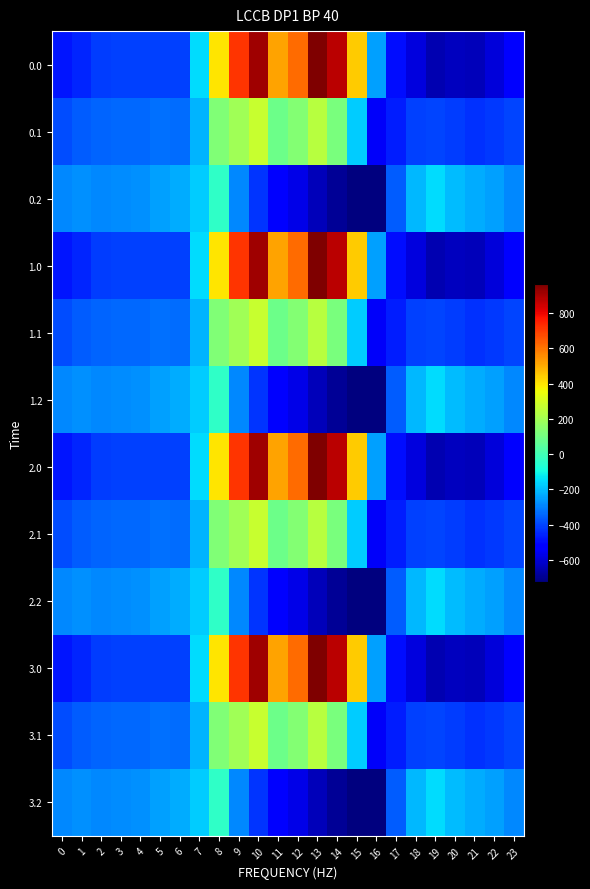

Reading left to right, extract all data points from this chart.

0.0: 0=-482.0	1=-449.5	2=-410.3	3=-404.4	4=-404.9	5=-403.8	6=-408.0	7=-150.1	8=395.3	9=716.9	10=916.2	11=516.0	12=619.4	13=962.7	14=870.3	15=443.0	16=-250.9	17=-494.8	18=-586.7	19=-649.2	20=-629.9	21=-638.4	22=-592.3	23=-511.3
0.1: 0=-384.6	1=-361.1	2=-347.9	3=-342.7	4=-339.6	5=-325.7	6=-332.2	7=-217.1	8=125.2	9=191.1	10=274.1	11=87.0	12=134.6	13=241.5	14=113.7	15=-173.1	16=-547.3	17=-466.6	18=-405.4	19=-400.2	20=-414.5	21=-432.4	22=-419.9	23=-399.4
0.2: 0=-287.1	1=-272.7	2=-285.5	3=-281.0	4=-274.4	5=-245.0	6=-228.8	7=-176.6	8=-35.3	9=-288.5	10=-423.5	11=-520.6	12=-571.2	13=-640.4	14=-687.4	15=-725.8	16=-726.6	17=-362.4	18=-210.0	19=-151.0	20=-199.2	21=-226.4	22=-247.4	23=-287.5
1.0: 0=-482.0	1=-449.5	2=-410.3	3=-404.4	4=-404.9	5=-403.8	6=-408.0	7=-150.1	8=395.3	9=716.9	10=916.2	11=516.0	12=619.4	13=962.7	14=870.3	15=443.0	16=-250.9	17=-494.8	18=-586.7	19=-649.2	20=-629.9	21=-638.4	22=-592.3	23=-511.3
1.1: 0=-384.6	1=-361.1	2=-347.9	3=-342.7	4=-339.6	5=-325.7	6=-332.2	7=-217.1	8=125.2	9=191.1	10=274.1	11=87.0	12=134.6	13=241.5	14=113.7	15=-173.1	16=-547.3	17=-466.6	18=-405.4	19=-400.2	20=-414.5	21=-432.4	22=-419.9	23=-399.4
1.2: 0=-287.1	1=-272.7	2=-285.5	3=-281.0	4=-274.4	5=-245.0	6=-228.8	7=-176.6	8=-35.3	9=-288.5	10=-423.5	11=-520.6	12=-571.2	13=-640.4	14=-687.4	15=-725.8	16=-726.6	17=-362.4	18=-210.0	19=-151.0	20=-199.2	21=-226.4	22=-247.4	23=-287.5
2.0: 0=-482.0	1=-449.5	2=-410.3	3=-404.4	4=-404.9	5=-403.8	6=-408.0	7=-150.1	8=395.3	9=716.9	10=916.2	11=516.0	12=619.4	13=962.7	14=870.3	15=443.0	16=-250.9	17=-494.8	18=-586.7	19=-649.2	20=-629.9	21=-638.4	22=-592.3	23=-511.3
2.1: 0=-384.6	1=-361.1	2=-347.9	3=-342.7	4=-339.6	5=-325.7	6=-332.2	7=-217.1	8=125.2	9=191.1	10=274.1	11=87.0	12=134.6	13=241.5	14=113.7	15=-173.1	16=-547.3	17=-466.6	18=-405.4	19=-400.2	20=-414.5	21=-432.4	22=-419.9	23=-399.4
2.2: 0=-287.1	1=-272.7	2=-285.5	3=-281.0	4=-274.4	5=-245.0	6=-228.8	7=-176.6	8=-35.3	9=-288.5	10=-423.5	11=-520.6	12=-571.2	13=-640.4	14=-687.4	15=-725.8	16=-726.6	17=-362.4	18=-210.0	19=-151.0	20=-199.2	21=-226.4	22=-247.4	23=-287.5
3.0: 0=-482.0	1=-449.5	2=-410.3	3=-404.4	4=-404.9	5=-403.8	6=-408.0	7=-150.1	8=395.3	9=716.9	10=916.2	11=516.0	12=619.4	13=962.7	14=870.3	15=443.0	16=-250.9	17=-494.8	18=-586.7	19=-649.2	20=-629.9	21=-638.4	22=-592.3	23=-511.3
3.1: 0=-384.6	1=-361.1	2=-347.9	3=-342.7	4=-339.6	5=-325.7	6=-332.2	7=-217.1	8=125.2	9=191.1	10=274.1	11=87.0	12=134.6	13=241.5	14=113.7	15=-173.1	16=-547.3	17=-466.6	18=-405.4	19=-400.2	20=-414.5	21=-432.4	22=-419.9	23=-399.4
3.2: 0=-287.1	1=-272.7	2=-285.5	3=-281.0	4=-274.4	5=-245.0	6=-228.8	7=-176.6	8=-35.3	9=-288.5	10=-423.5	11=-520.6	12=-571.2	13=-640.4	14=-687.4	15=-725.8	16=-726.6	17=-362.4	18=-210.0	19=-151.0	20=-199.2	21=-226.4	22=-247.4	23=-287.5